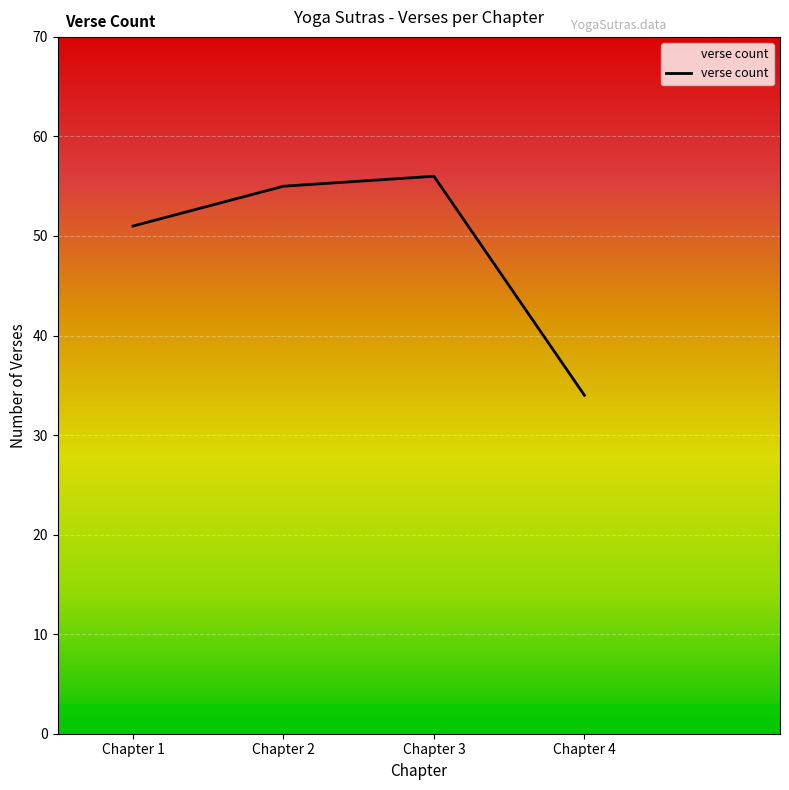

At which label is the value closest to 45?

Chapter 1